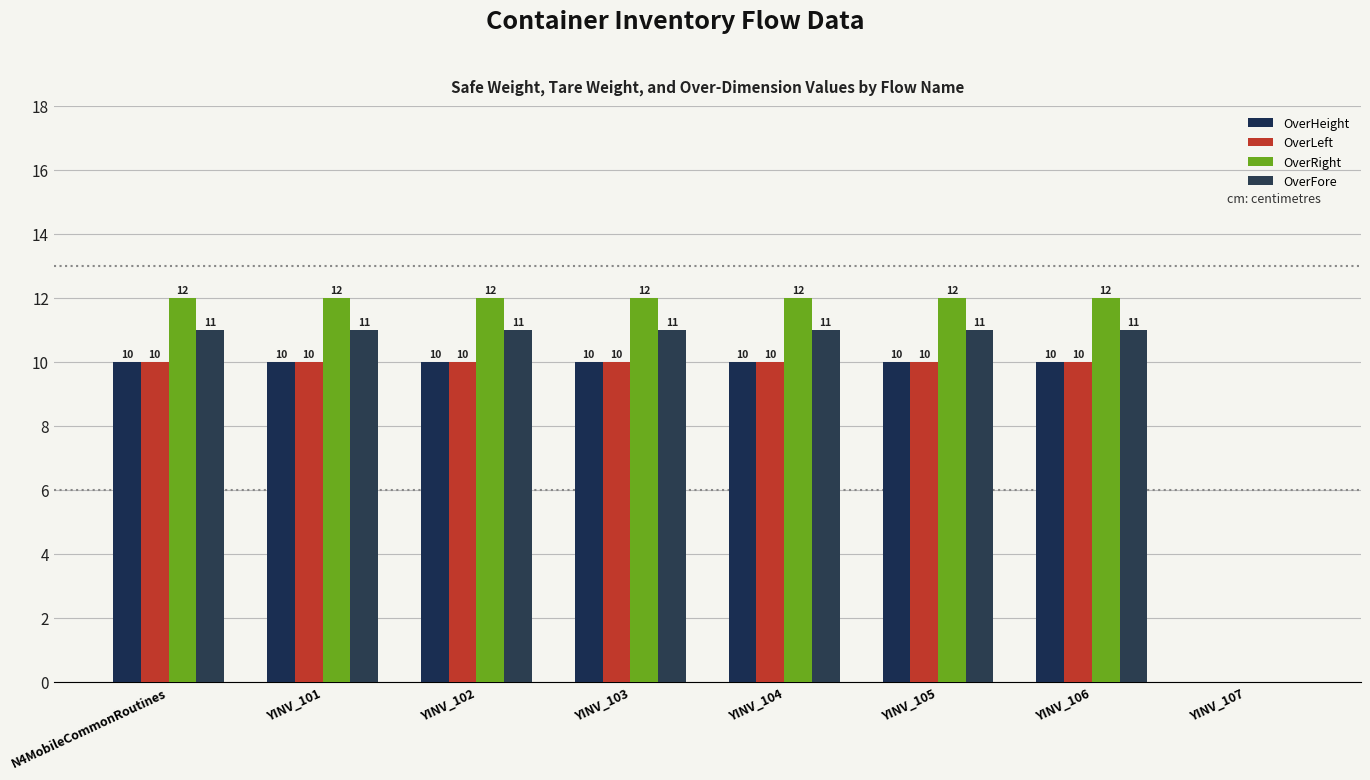

Does the chart contain stacked bars?

No